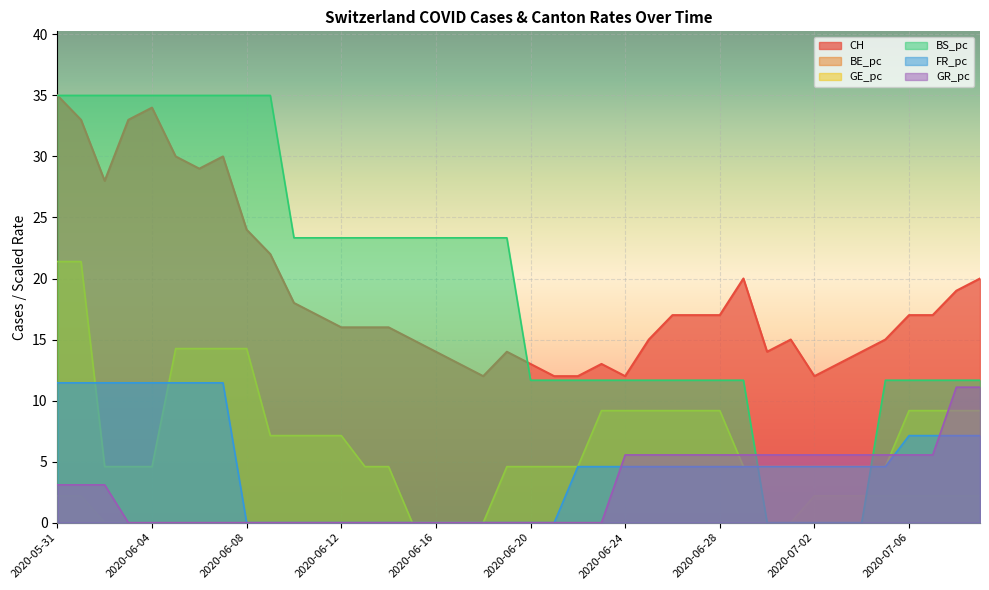

True or false: CH has more than 2 interior local peaks.

True